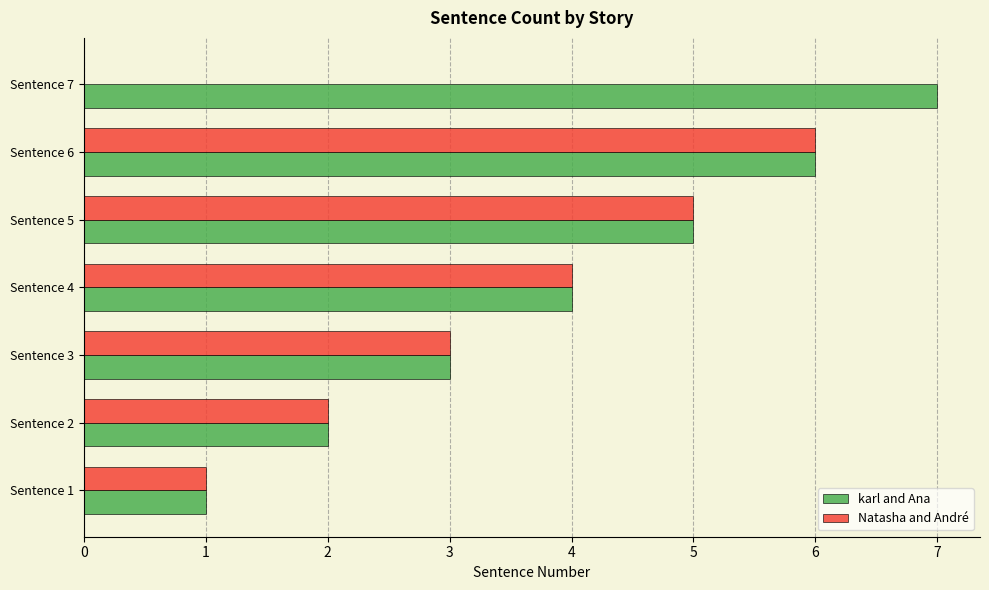

How many categories are shown in the chart?

7